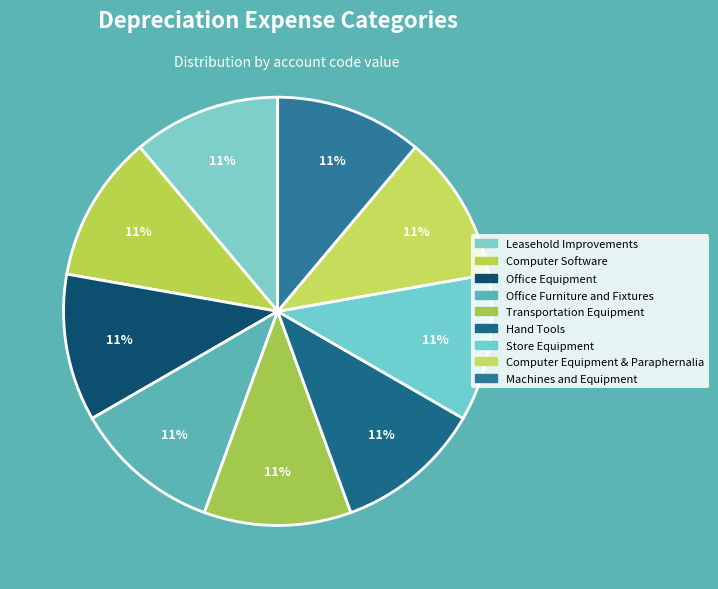

Is Computer Software the majority of the pie?

No